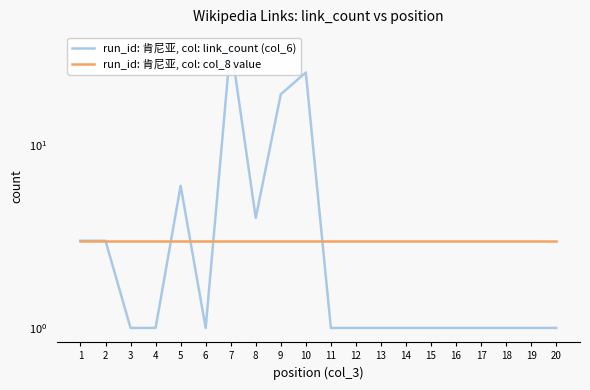

How many times do run_id: 肯尼亚, col: link_count (col_6) and run_id: 肯尼亚, col: col_8 value cross each other?

4